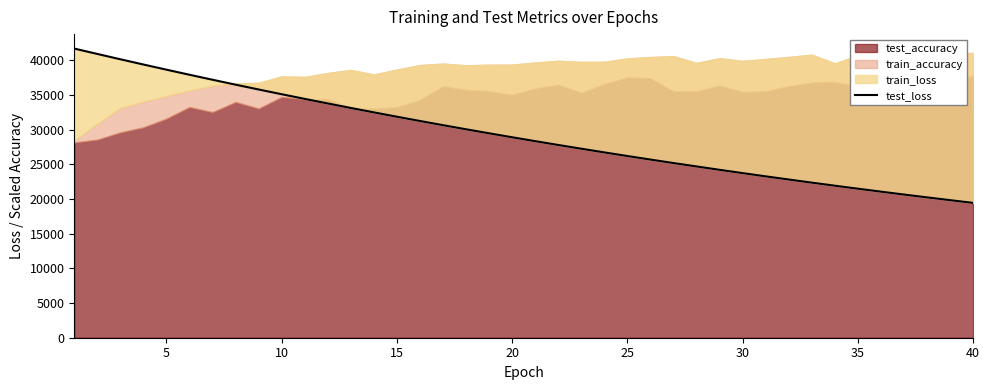

What is the highest value of the test_loss series?

41704.4